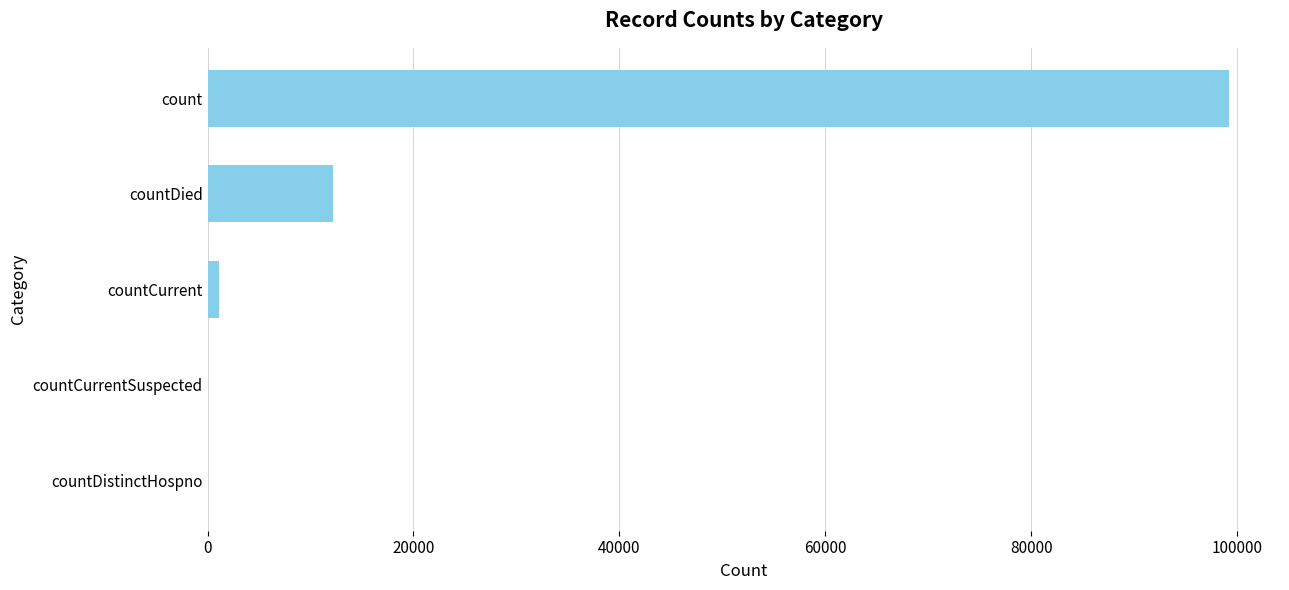

Where is the data nearest to the value 49603?

countDied